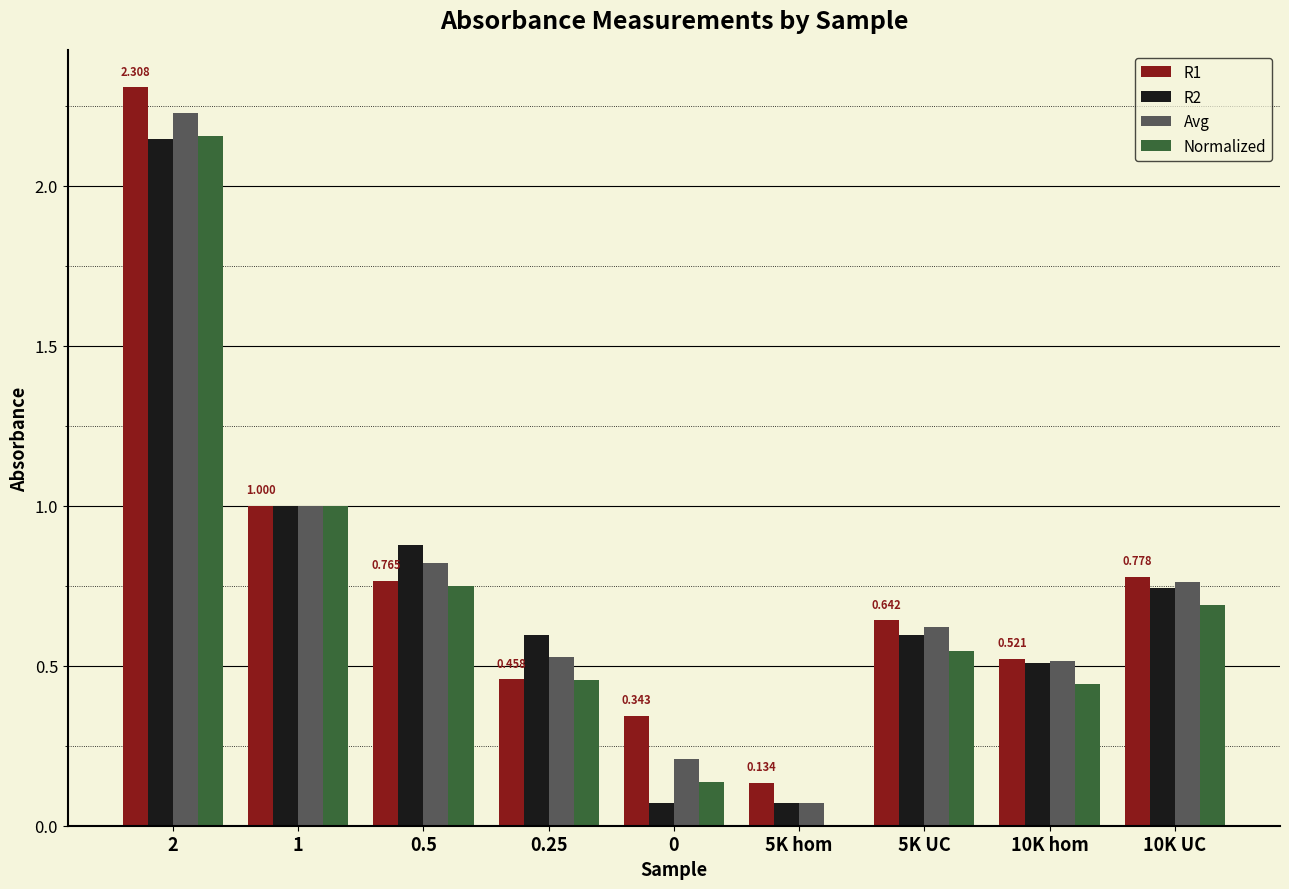

What is the sum of all R1 values?

6.9